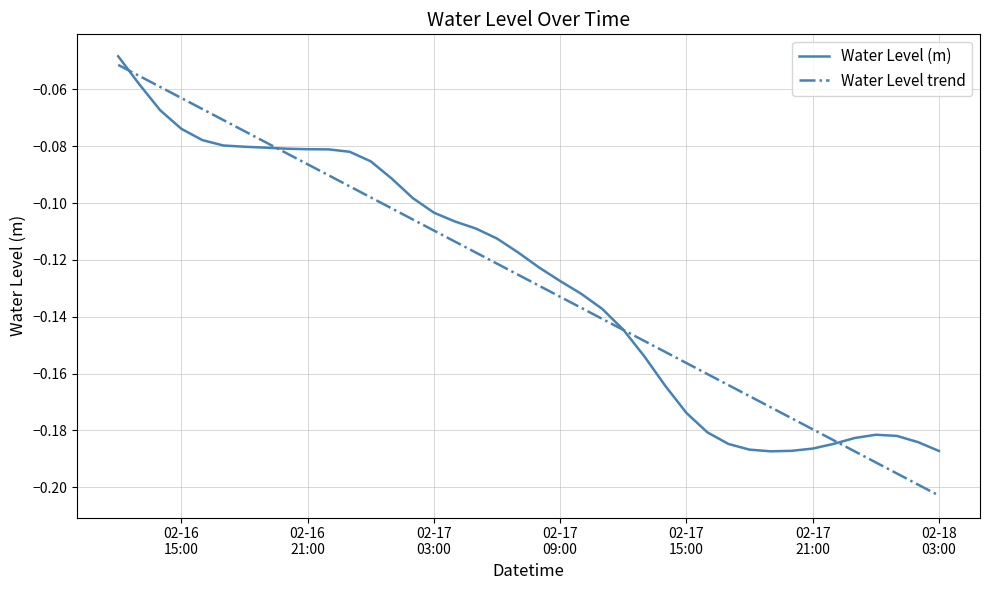

Which series has the largest range (max minus min)?

Water Level trend